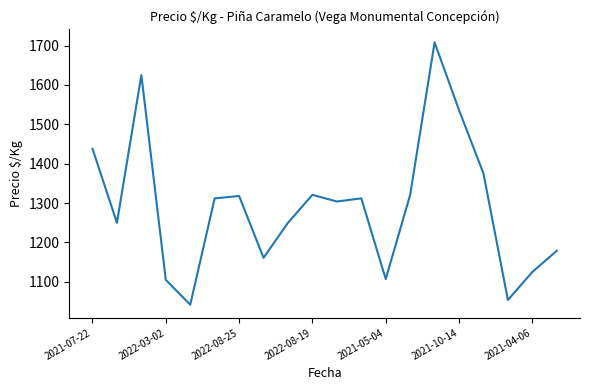

What is the difference between the maximum and minimum values?

666